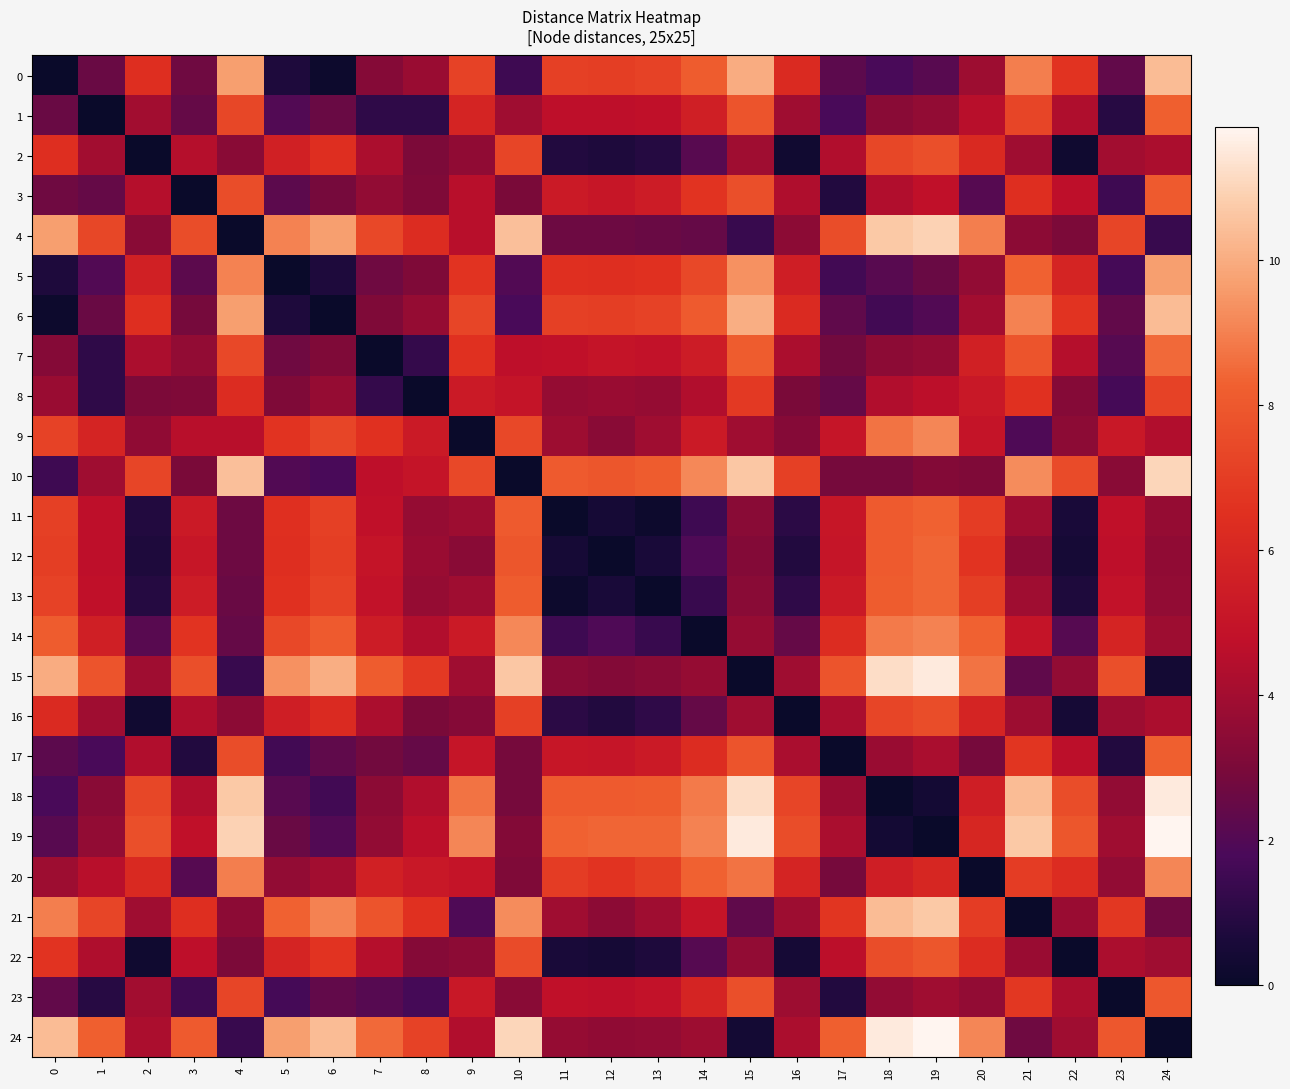

What is the difference between the highest and lowest values at 0?

10.4